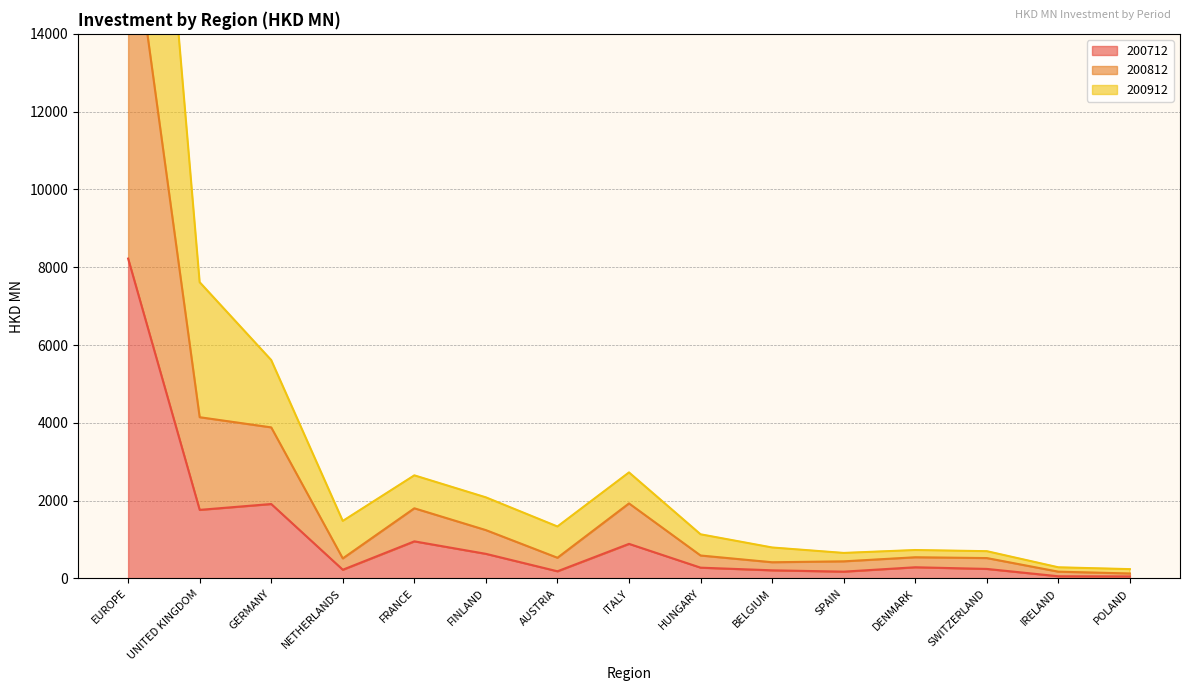

What is the lowest value of the 200912 series?

239.3